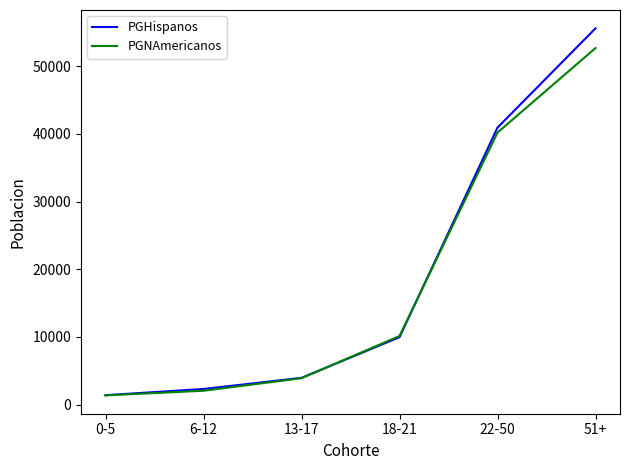

Where is PGHispanos nearest to the value 28489?

22-50